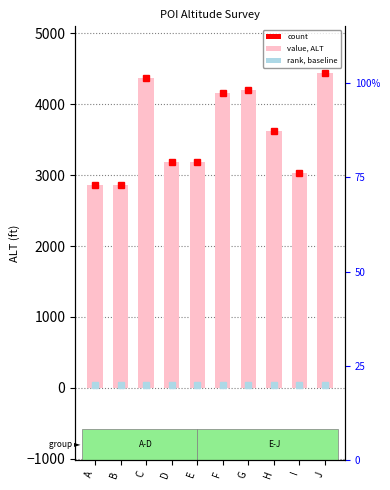

Reading left to right, what are all the values shown in this chart?

A=2857	B=2859	C=4375	D=3190	E=3190	F=4164	G=4207	H=3622	I=3023	J=4433